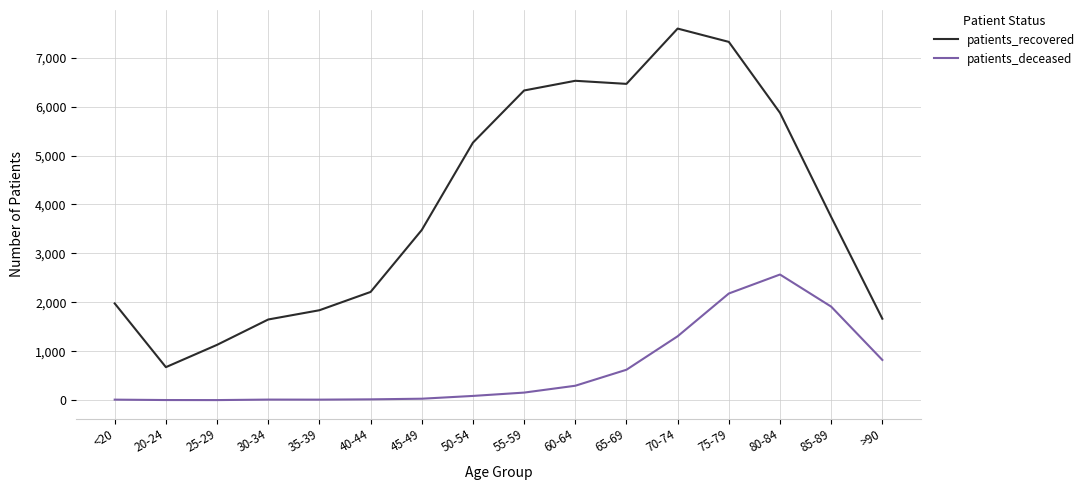

What is the maximum value shown in the chart?

7594